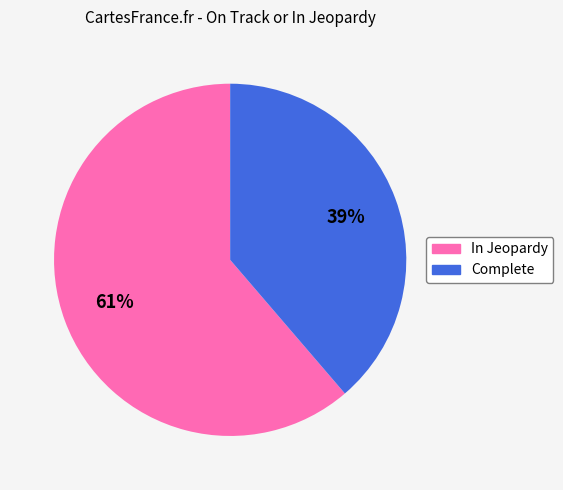

Which has a higher value, Complete or In Jeopardy?

In Jeopardy